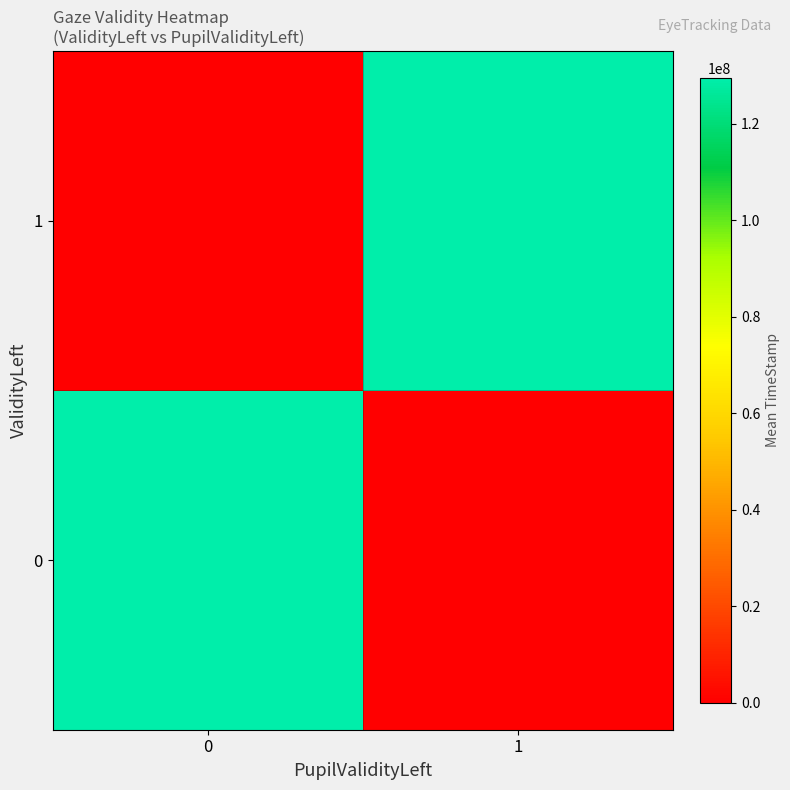

Which series has the largest total across all categories?

1